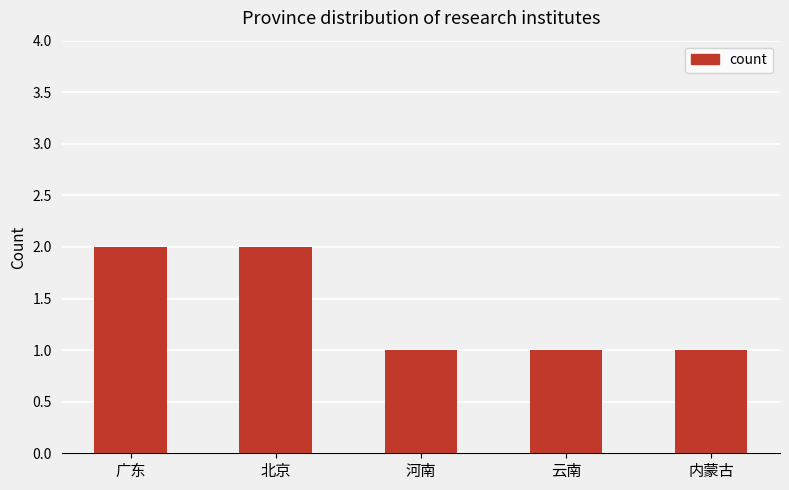

Reading right to left, extract all data points from this chart.

1	1	1	2	2